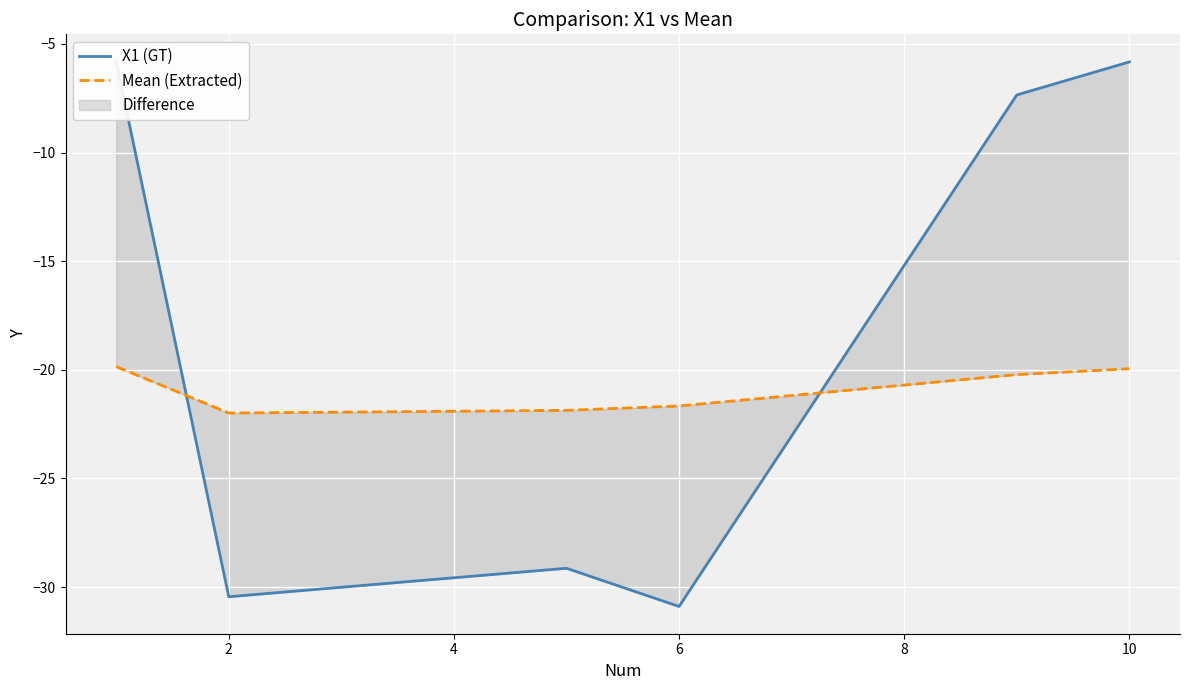

The value of Mean (Extracted) at 2 is -22.0. True or false?

True